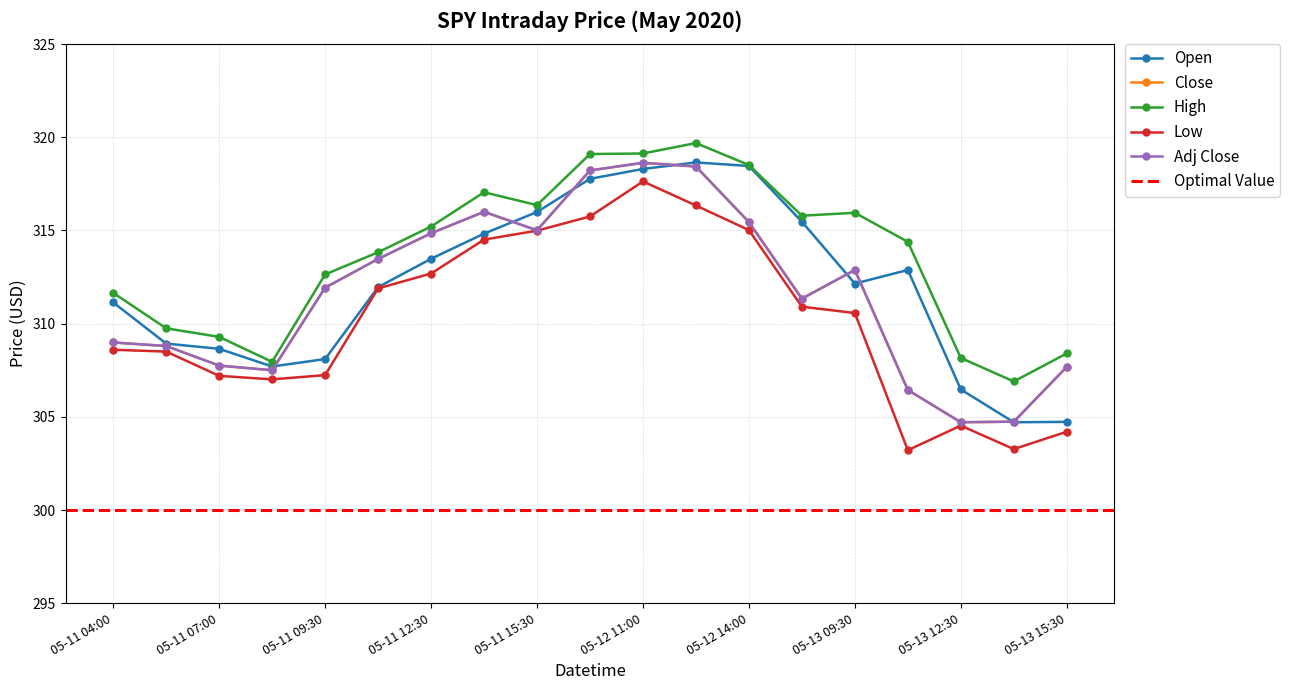

How many categories are shown in the chart?

19